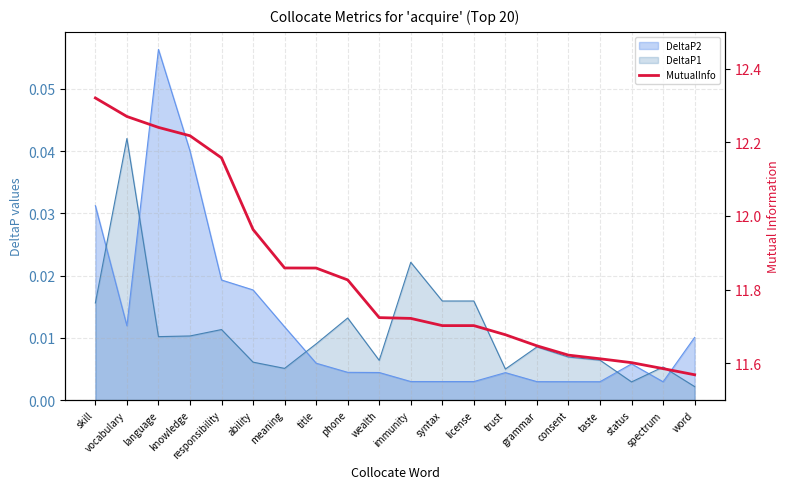

What is the label of the 8th point from the right?

license